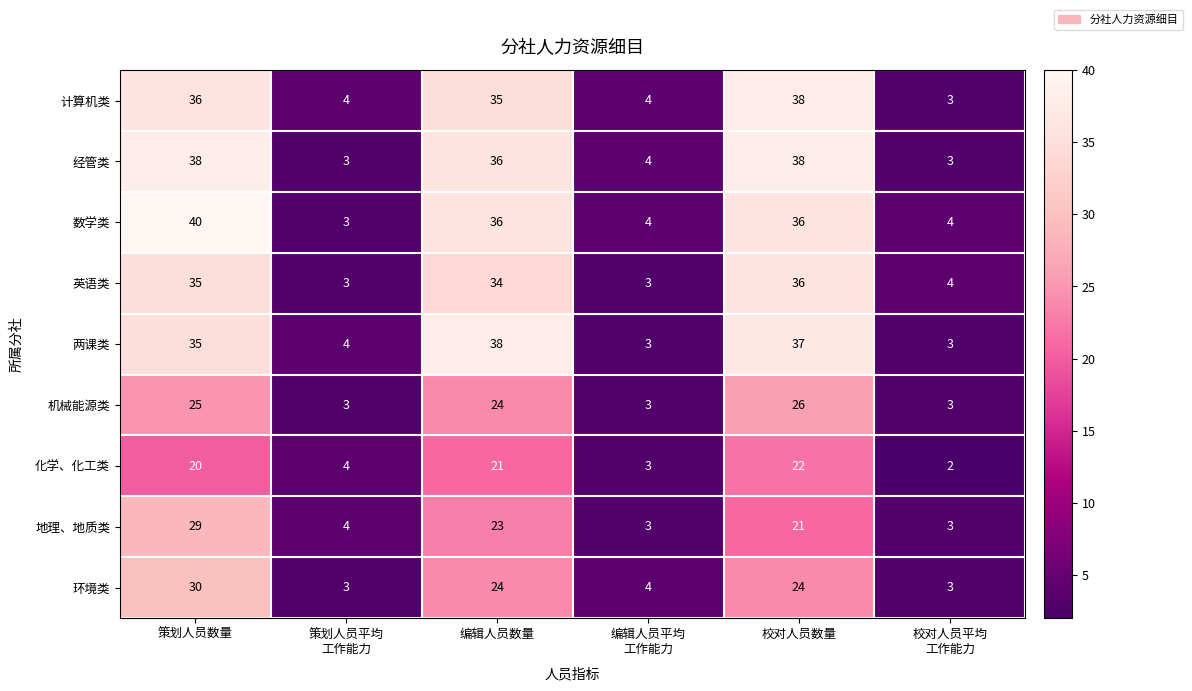

What is the sum of all 两课类 values?

120